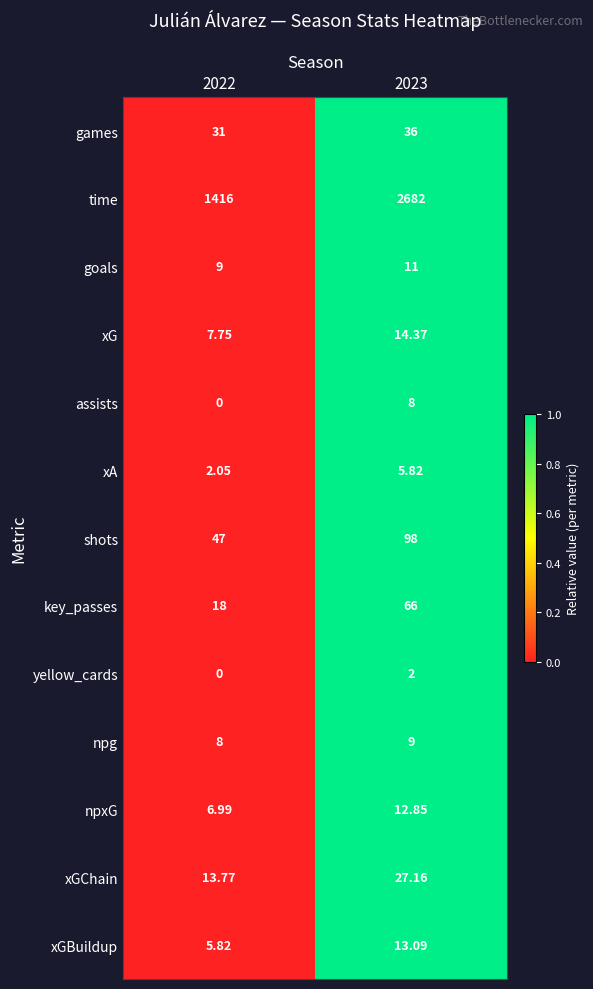

Which series changed the most between 2022 and 2023?

time